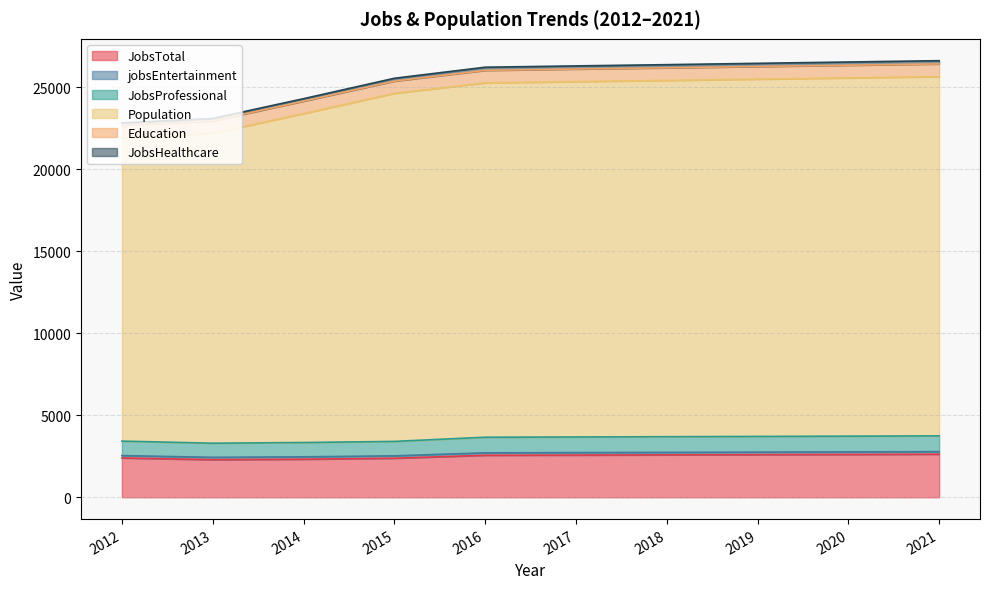

Which series has the widest spread of values?

Population